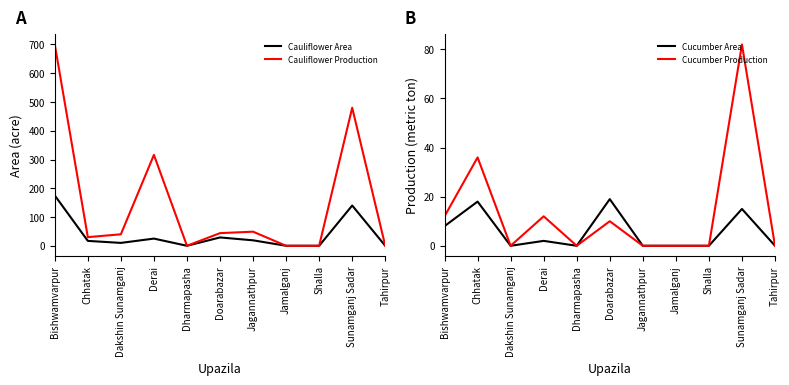

Rank the series by their maximum value, from lowest to highest.

Cucumber Area, Cucumber Production, Cauliflower Area, Cauliflower Production